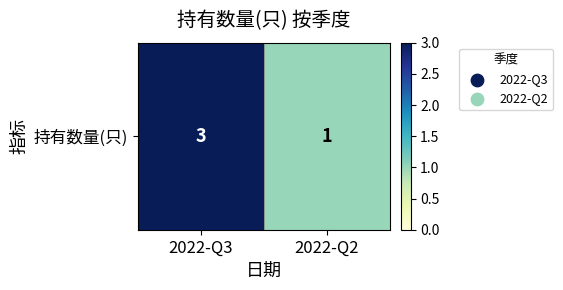

What is the change in value from 2022-Q3 to 2022-Q2?

-2